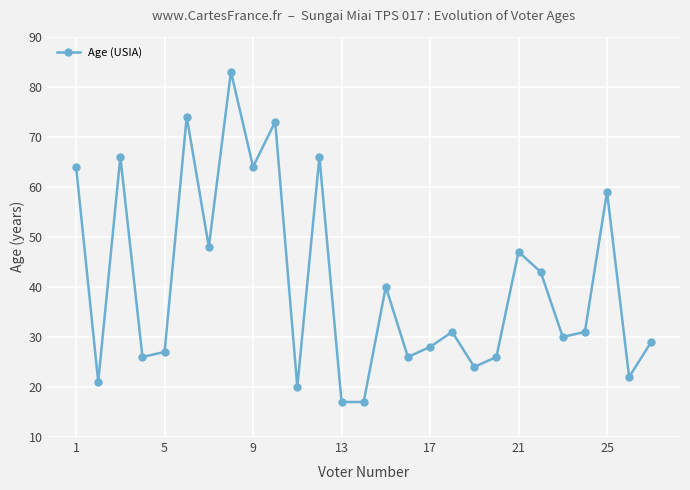

What is the value of the 12th point from the left?

66